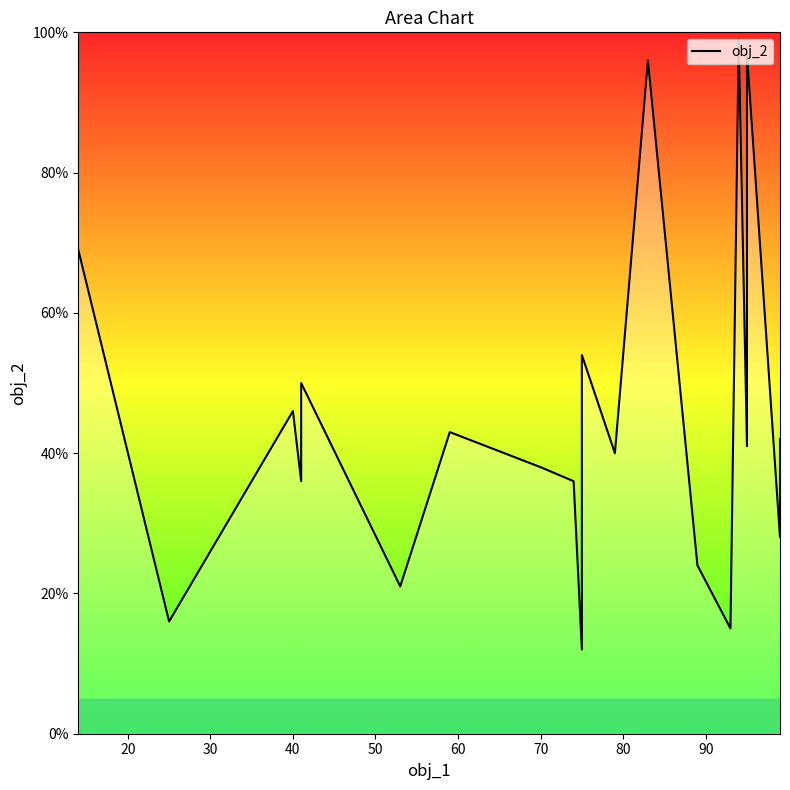

Reading left to right, what are all the values shown in this chart?

69	16	46	36	50	21	43	38	36	12	54	40	96	24	15	99	41	97	28	42